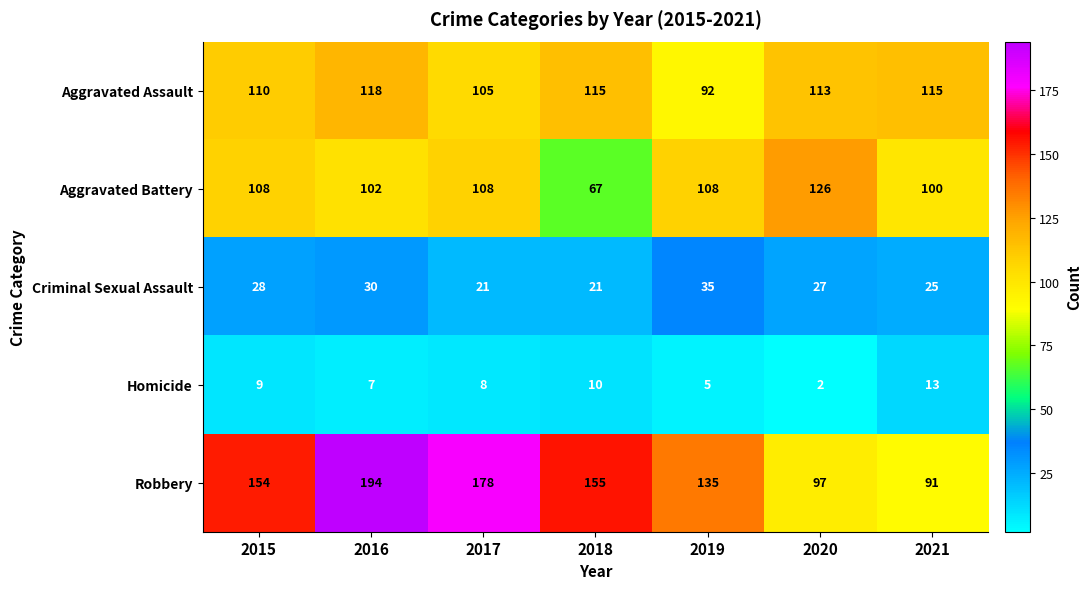

What is the maximum value shown in the chart?

194